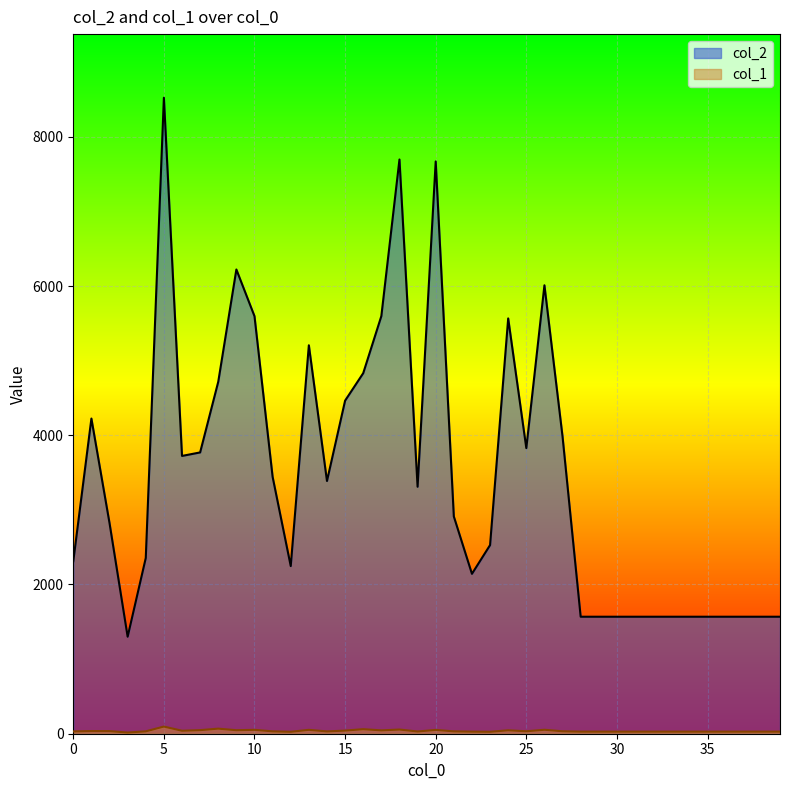

Is it true that col_1 equals 47 at 22?

False